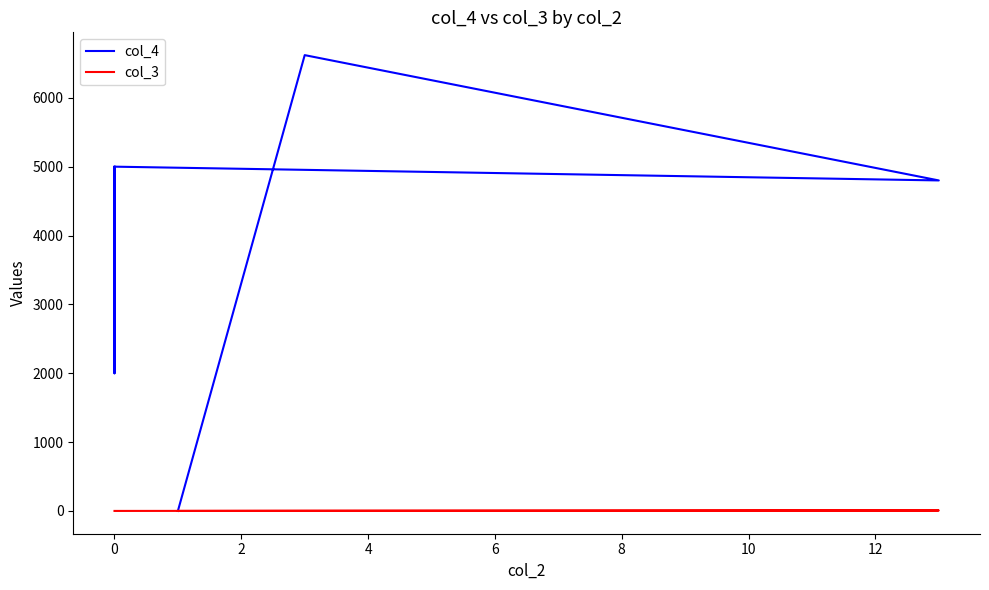

True or false: col_4 and col_3 cross at least once.

False